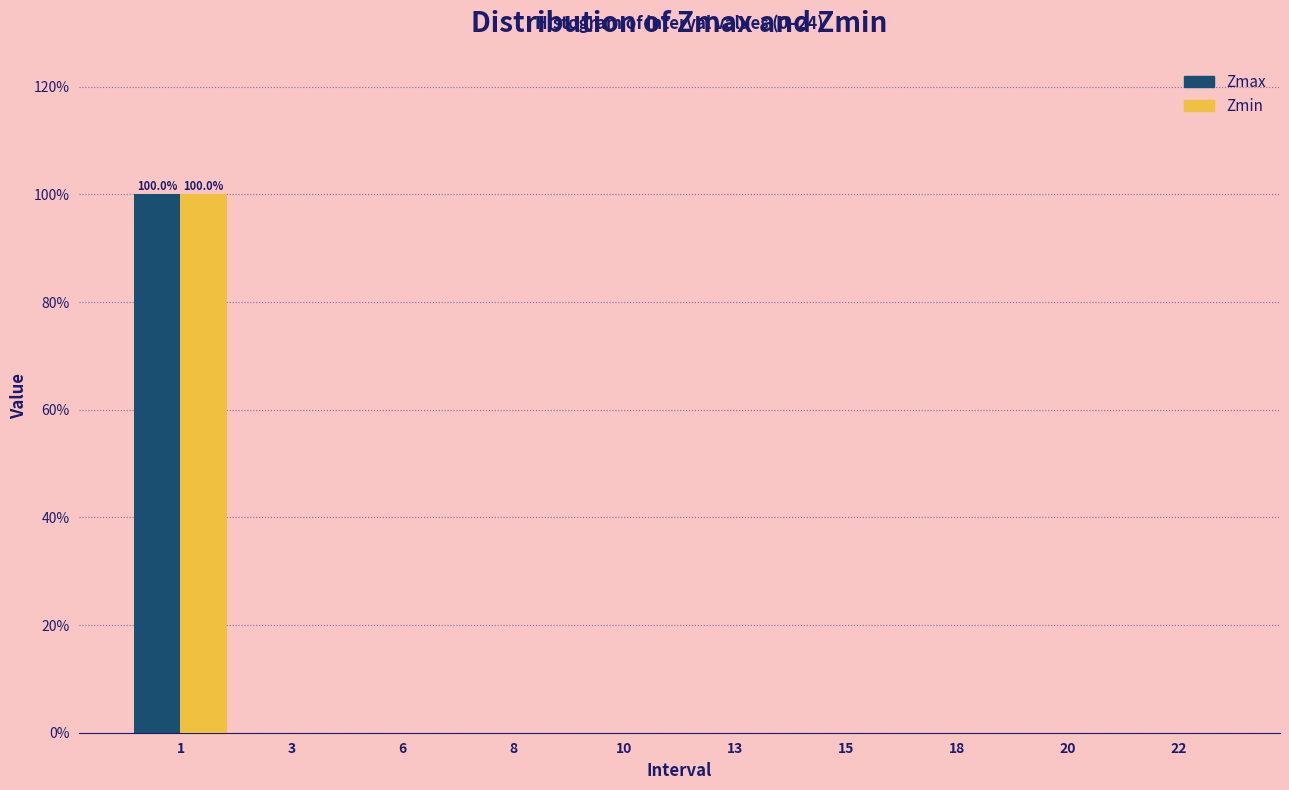

Reading left to right, transcribe all the data shown in this chart.

Zmax: 1=100	3=0	6=0	8=0	10=0	13=0	15=0	18=0	20=0	22=0
Zmin: 1=100	3=0	6=0	8=0	10=0	13=0	15=0	18=0	20=0	22=0